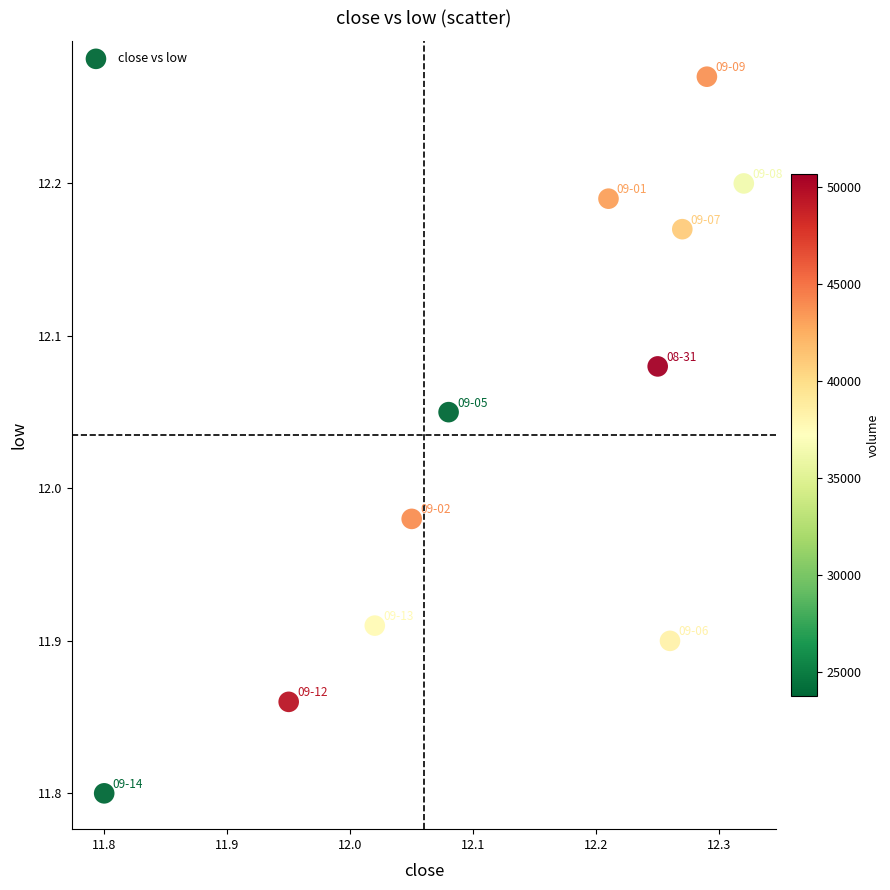

What is the range of X values (max minus min)?

0.5